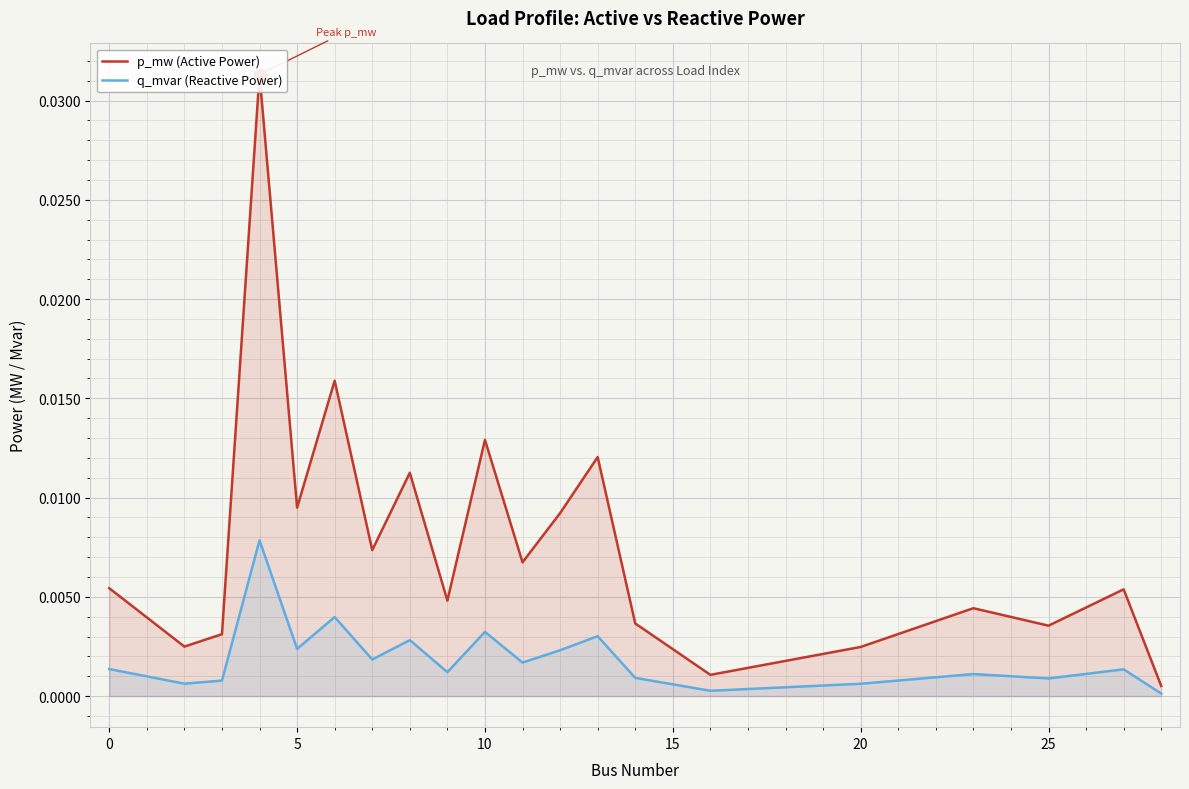

Which series reaches the minimum Y coordinate?

q_mvar (Reactive Power)